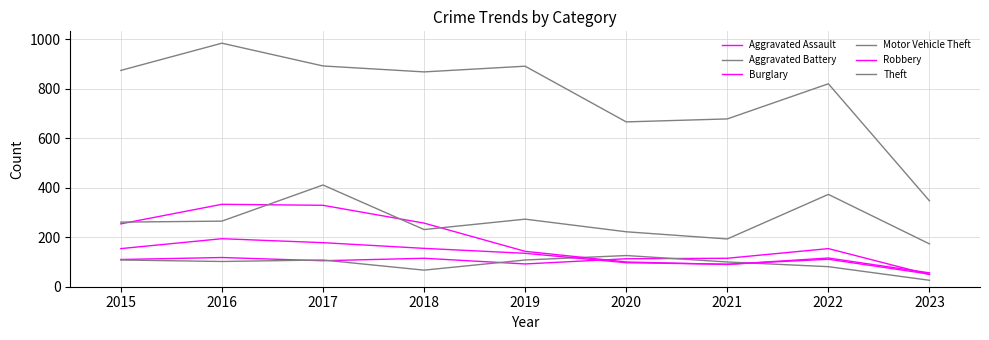

What is the difference between the highest and lowest values at 2018?

801